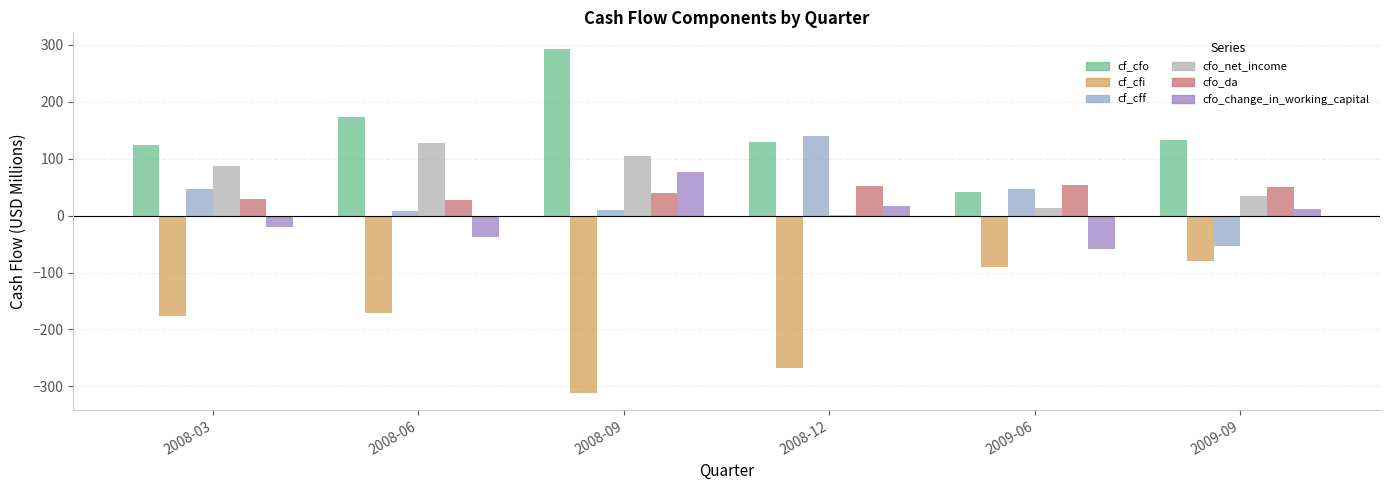

What is the highest value of the cfo_change_in_working_capital series?

76.2